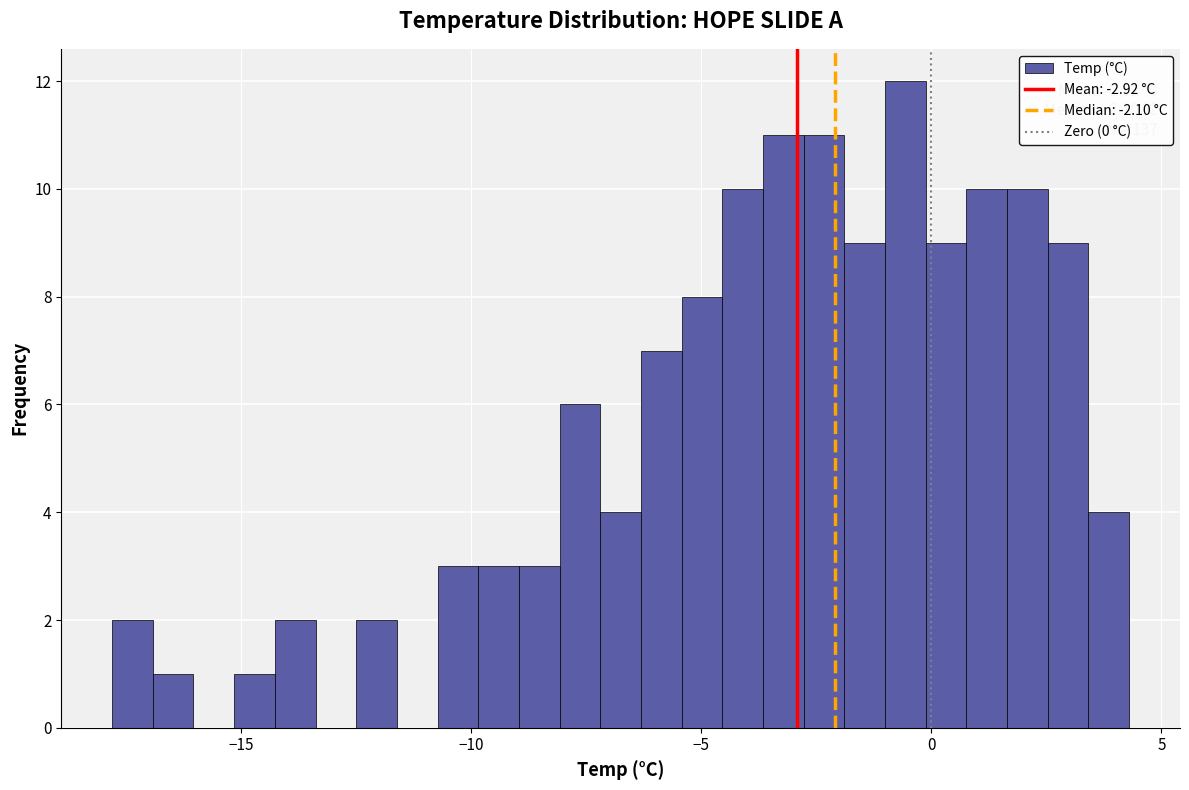

Read against the x-axis, roughly where is the centre of the tallest bar?

-0.5